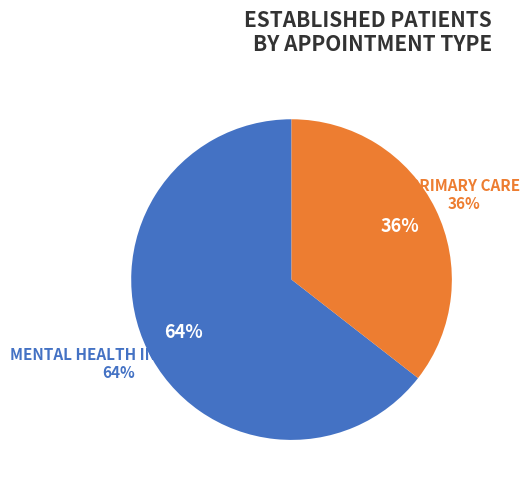

Which category has the biggest portion of the pie?

MENTAL HEALTH INDIVIDUAL